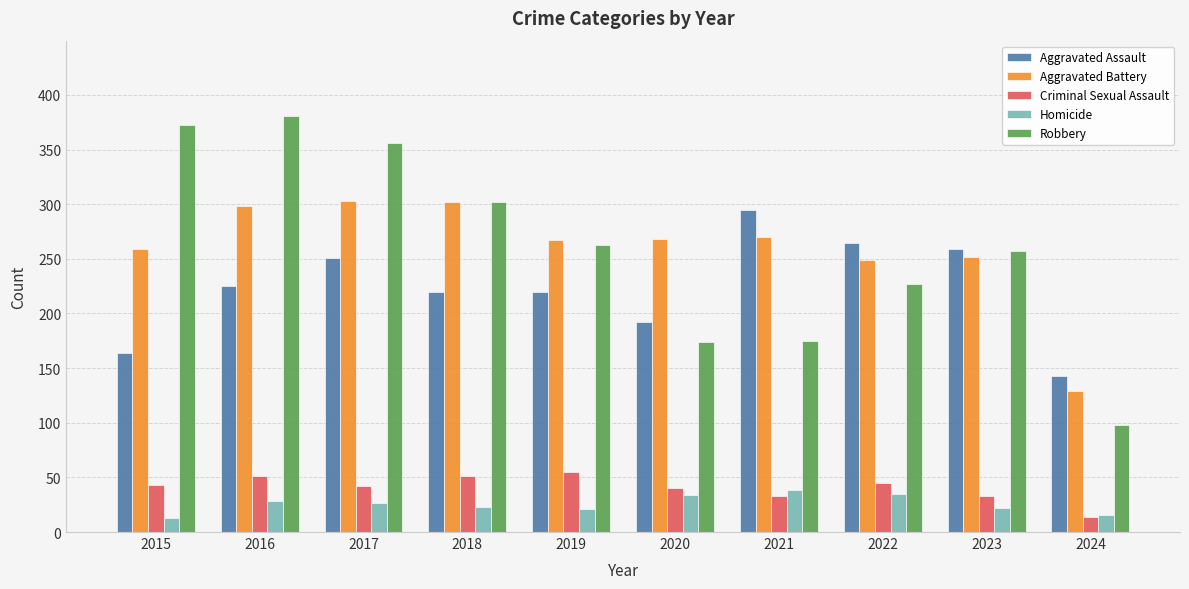

Read the Criminal Sexual Assault value at 2017.

42